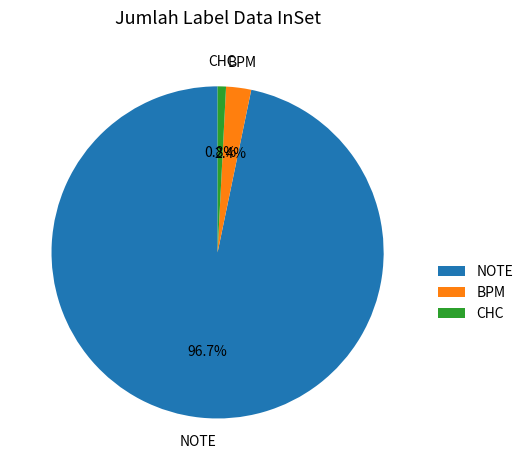

How many slices are in this pie chart?

3